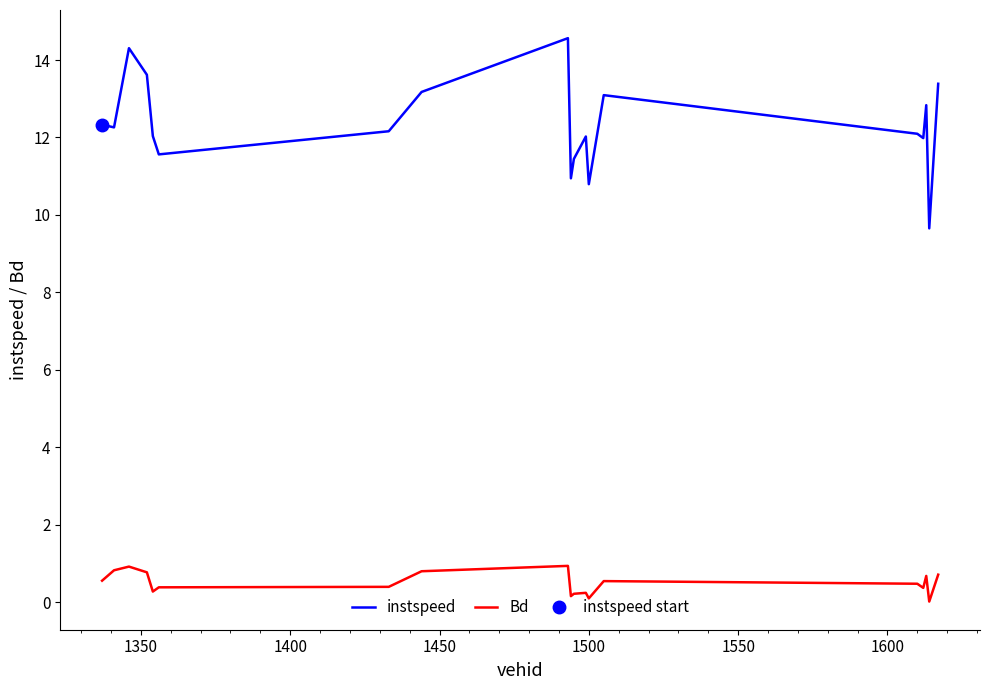

At how many categories does at least one series exceed 11?

16